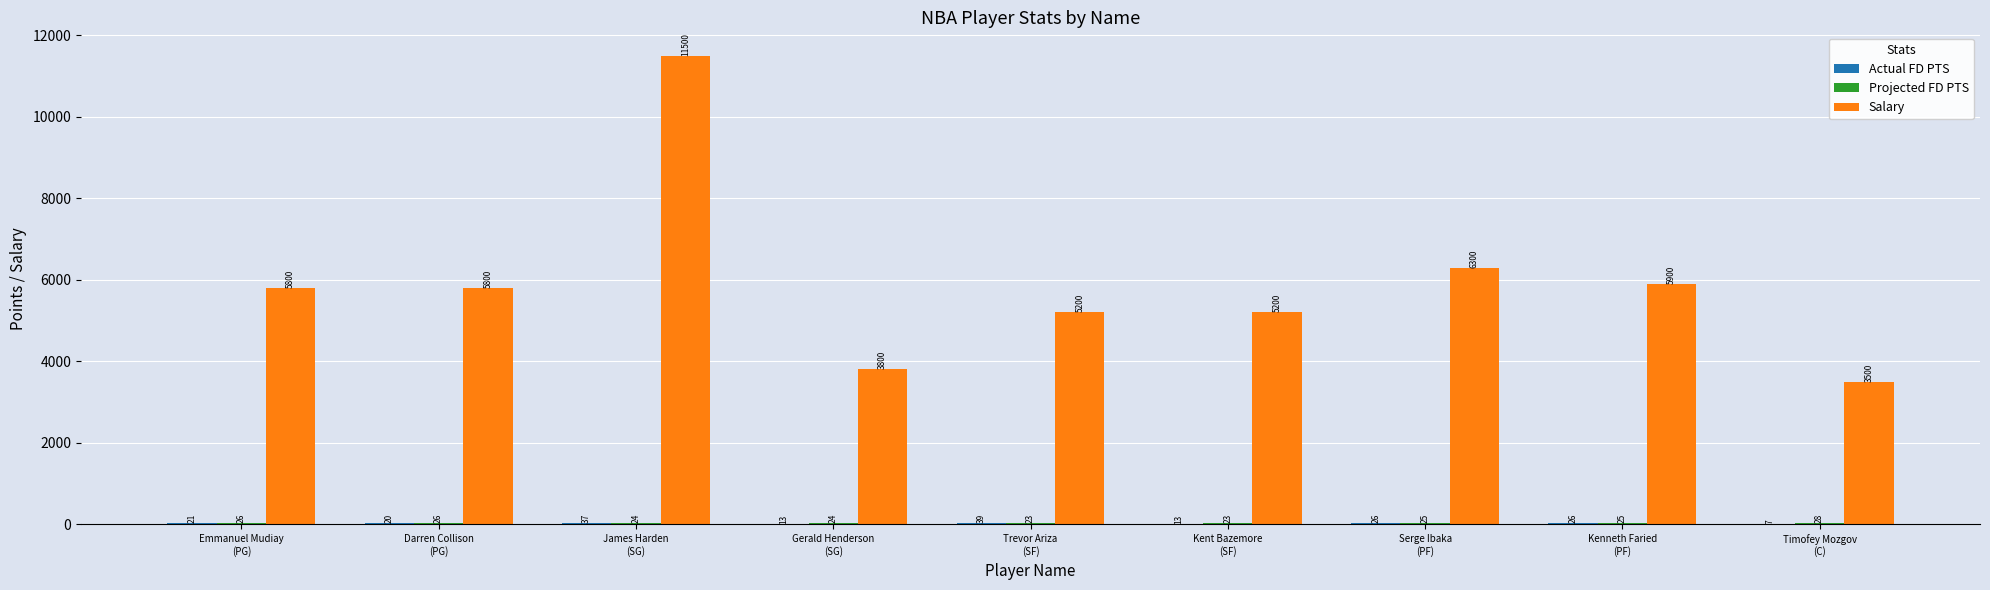

What is the maximum value shown in the chart?

11500.0